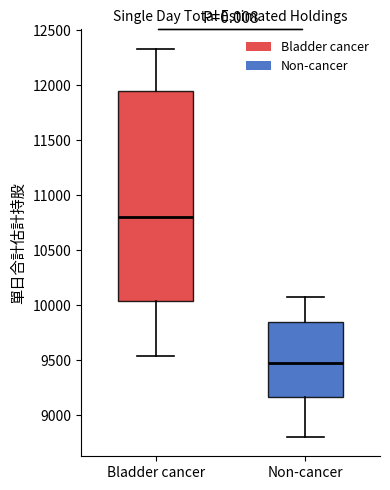

Reading left to right, transcribe this box plot: for each box, give where its median line is, the range the box spans, and where its two whiskers end, as read against the y-axis. The values are not printed on the chart, so give them approximately, as read against the axis.

Bladder cancer: median 10800, box 10050 to 11950, whiskers 9550 to 12350
Non-cancer: median 9500, box 9150 to 9850, whiskers 8800 to 10050